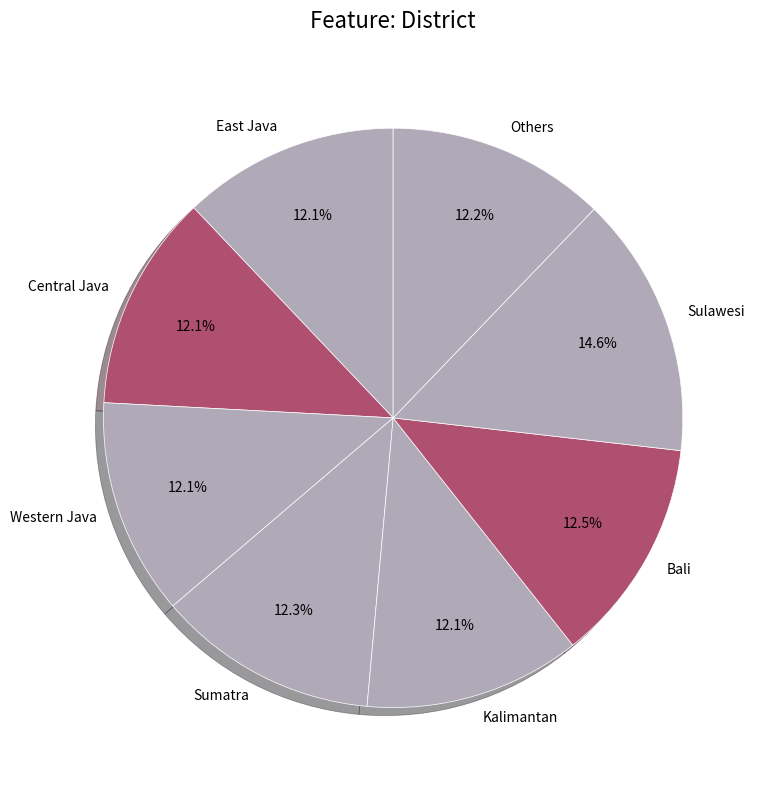

Which category has the biggest portion of the pie?

Sulawesi